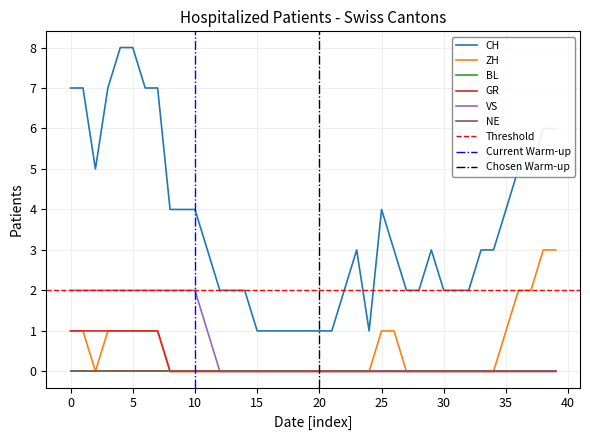

What is the label of the 14th point from the left?

13